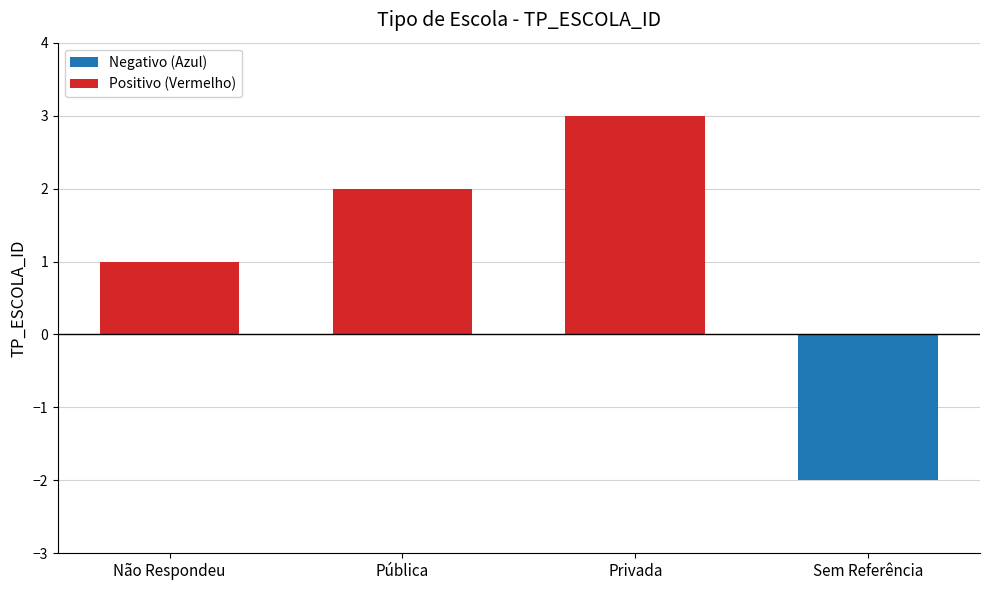

List the labels in order of value, smallest first.

Sem Referência, Não Respondeu, Pública, Privada